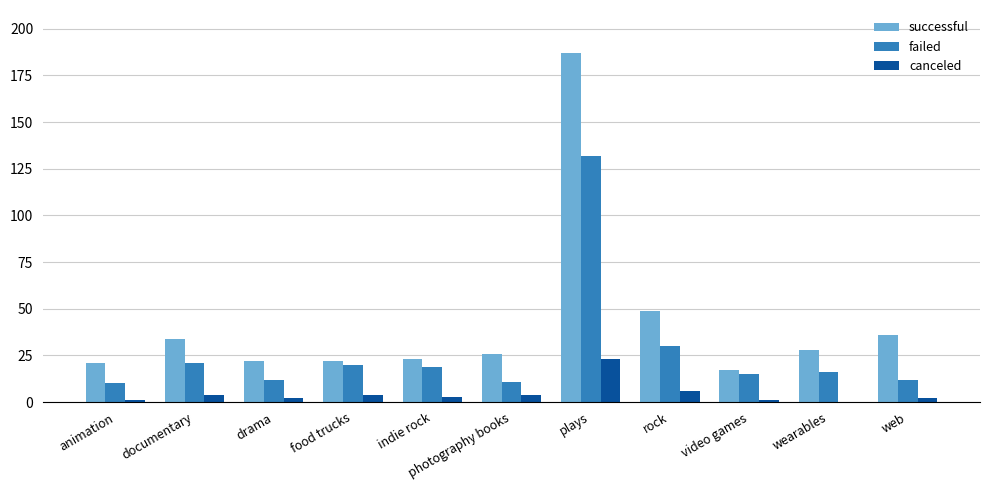

What are all the series names shown in the legend?

successful, failed, canceled